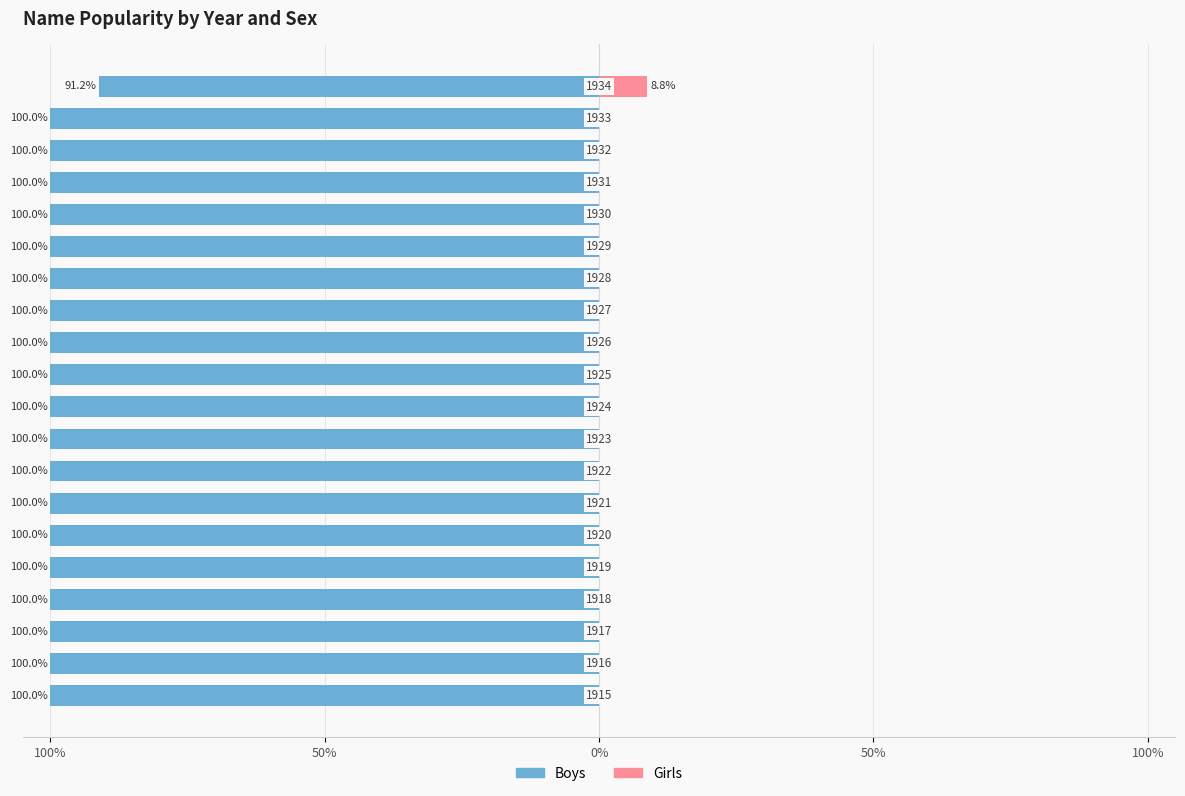

What is the minimum value shown in the chart?

-100.0